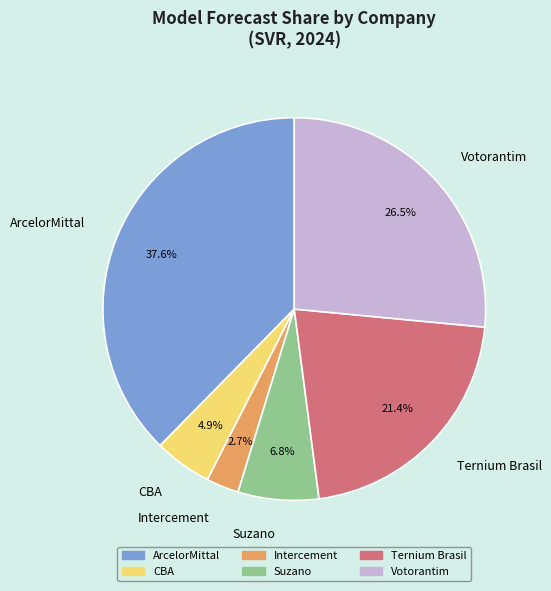

Does CBA represent more than half of the total?

No